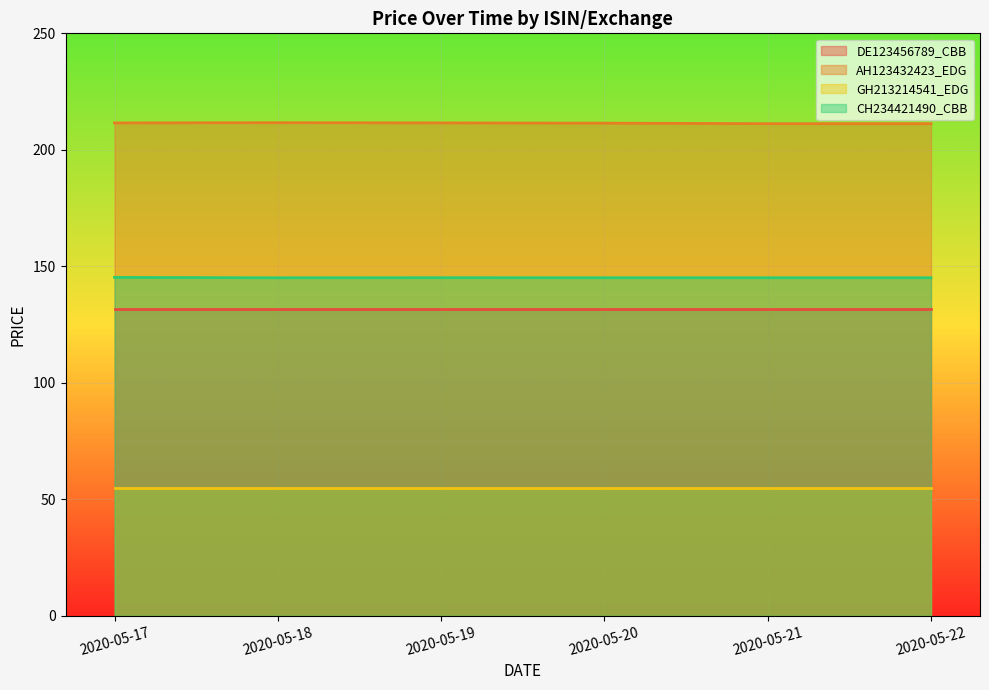

Is the value of AH123432423_EDG at 2020-05-17 greater than the value of CH234421490_CBB at 2020-05-21?

Yes